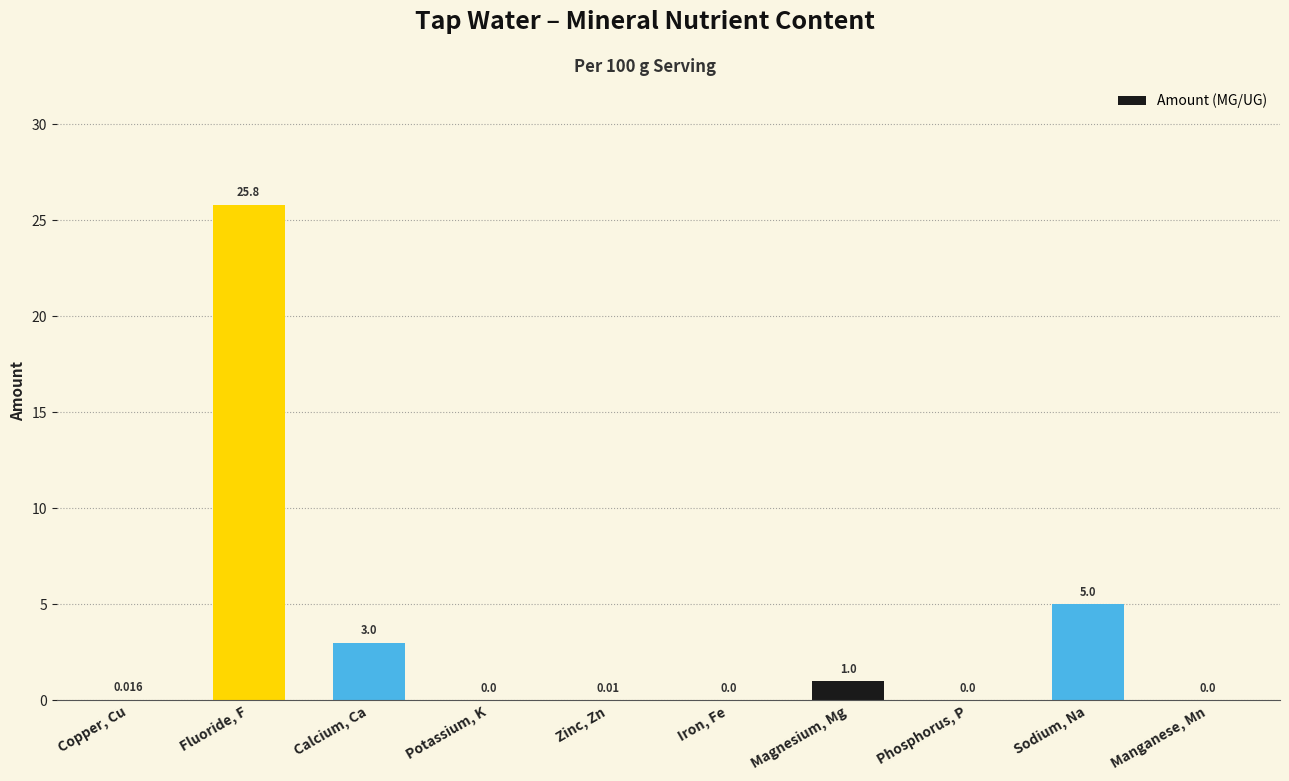

True or false: the data shows 0.0 at Iron, Fe.

True